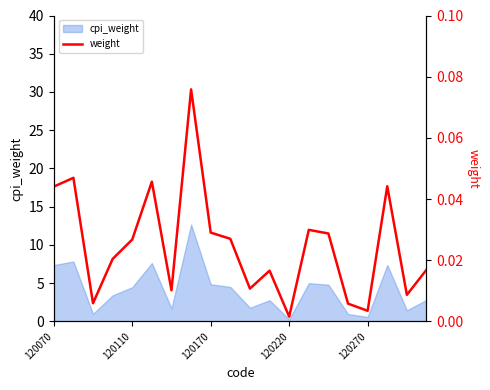

Does the chart have visible grid lines?

No